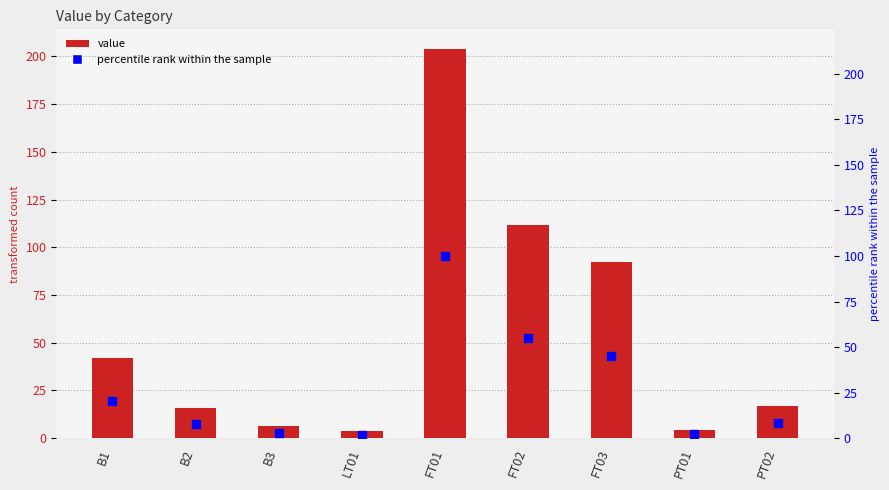

What are all the series names shown in the legend?

value, percentile rank within the sample